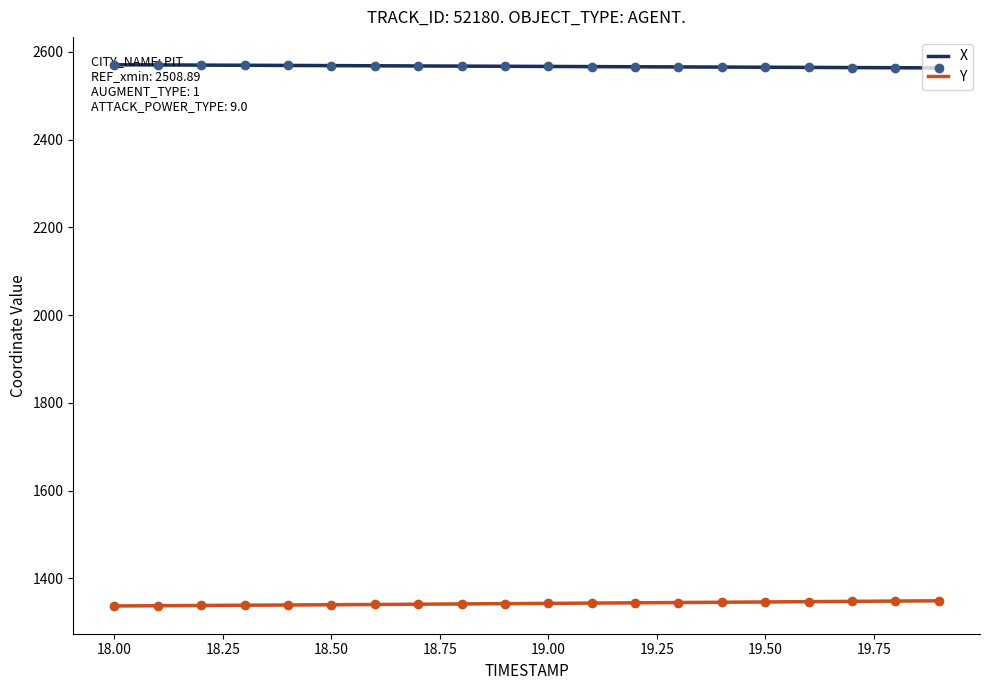

What is the smallest value displayed?

1337.0